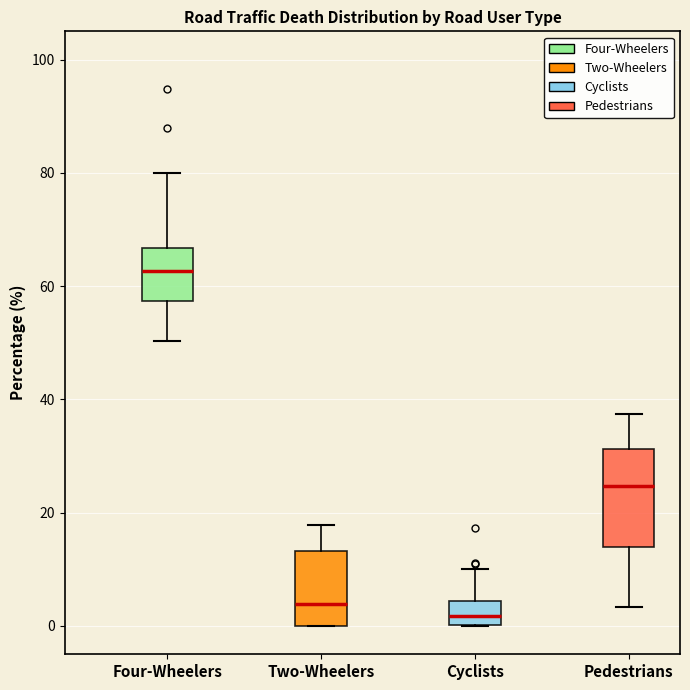

Reading left to right, read every box against the y-axis: the position of its median line, the range the box covers, and the ends of its whiskers. The values are not printed on the chart, so give them approximately, as read against the axis.

Four-Wheelers: median 62, box 58 to 66, whiskers 50 to 80
Two-Wheelers: median 4, box 0 to 14, whiskers 0 to 18
Cyclists: median 2, box 0 to 4, whiskers 0 to 10
Pedestrians: median 24, box 14 to 32, whiskers 4 to 38